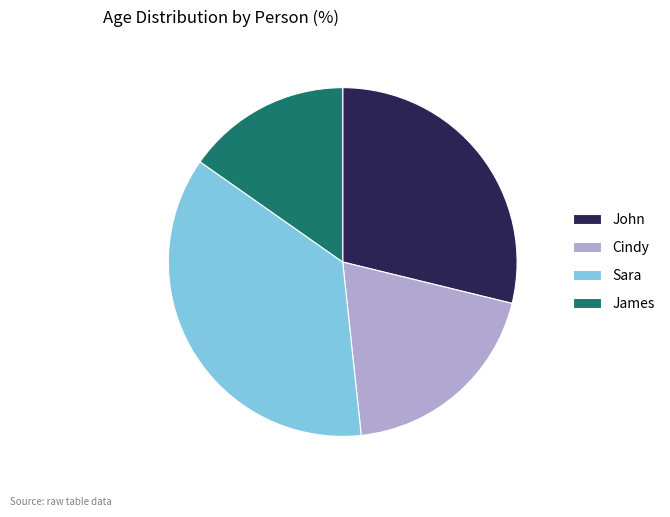

Combined, do Cindy and James account for over 50%?

No